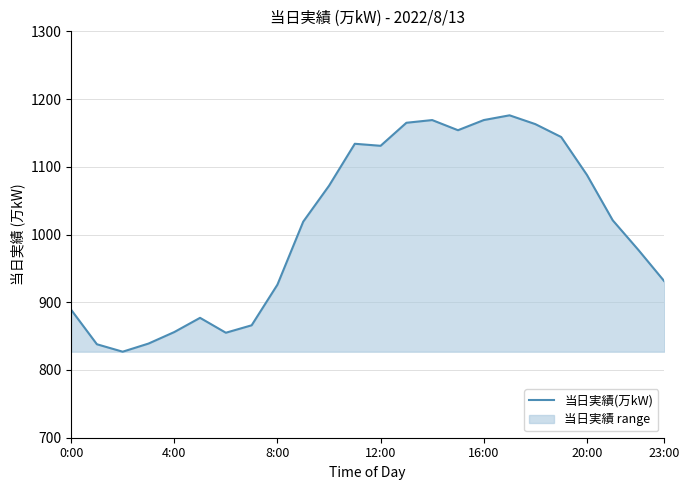

Is it true that the value at 8:00 is 1222?

False